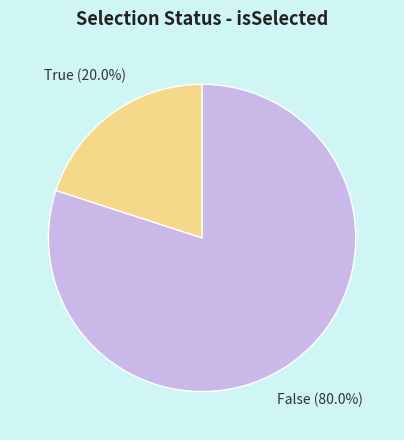

How many segments does this pie chart have?

2